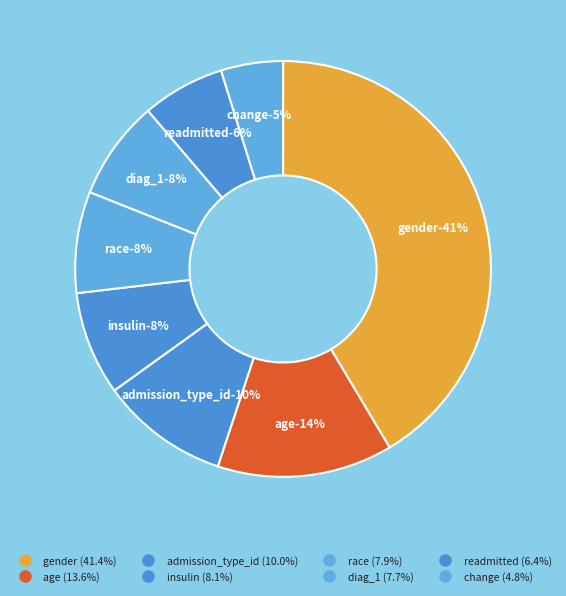

Which slice is the smallest?

change